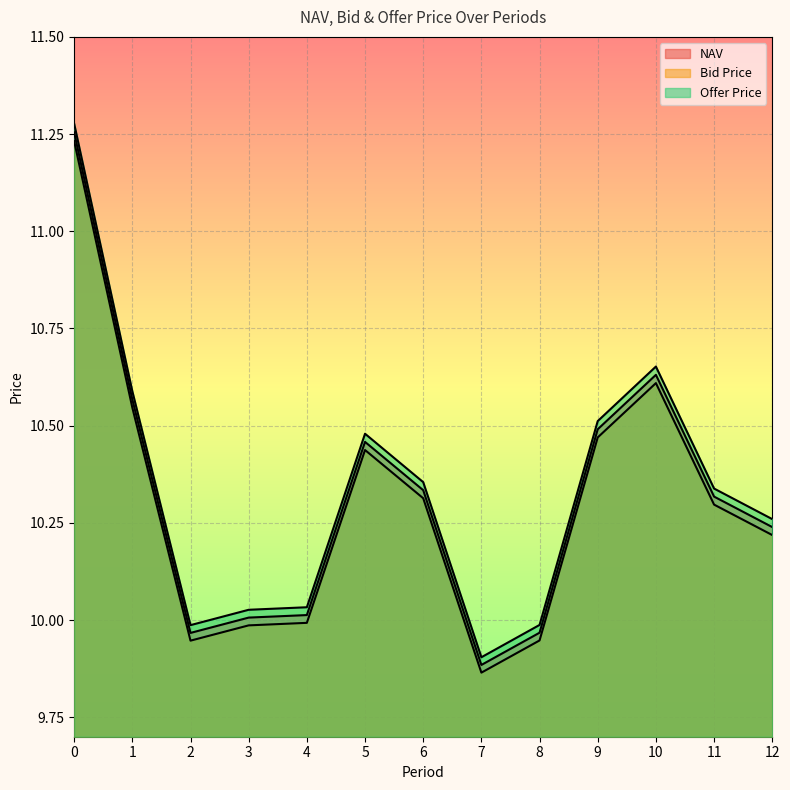

At how many categories does at least one series exceed 10?

10